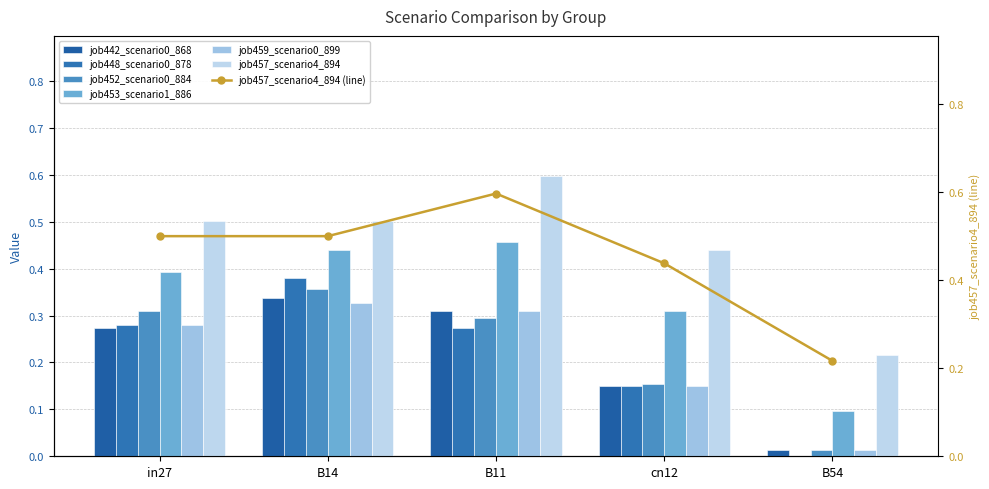

Is it true that job457_scenario4_894 equals 0.2 at B54?

True